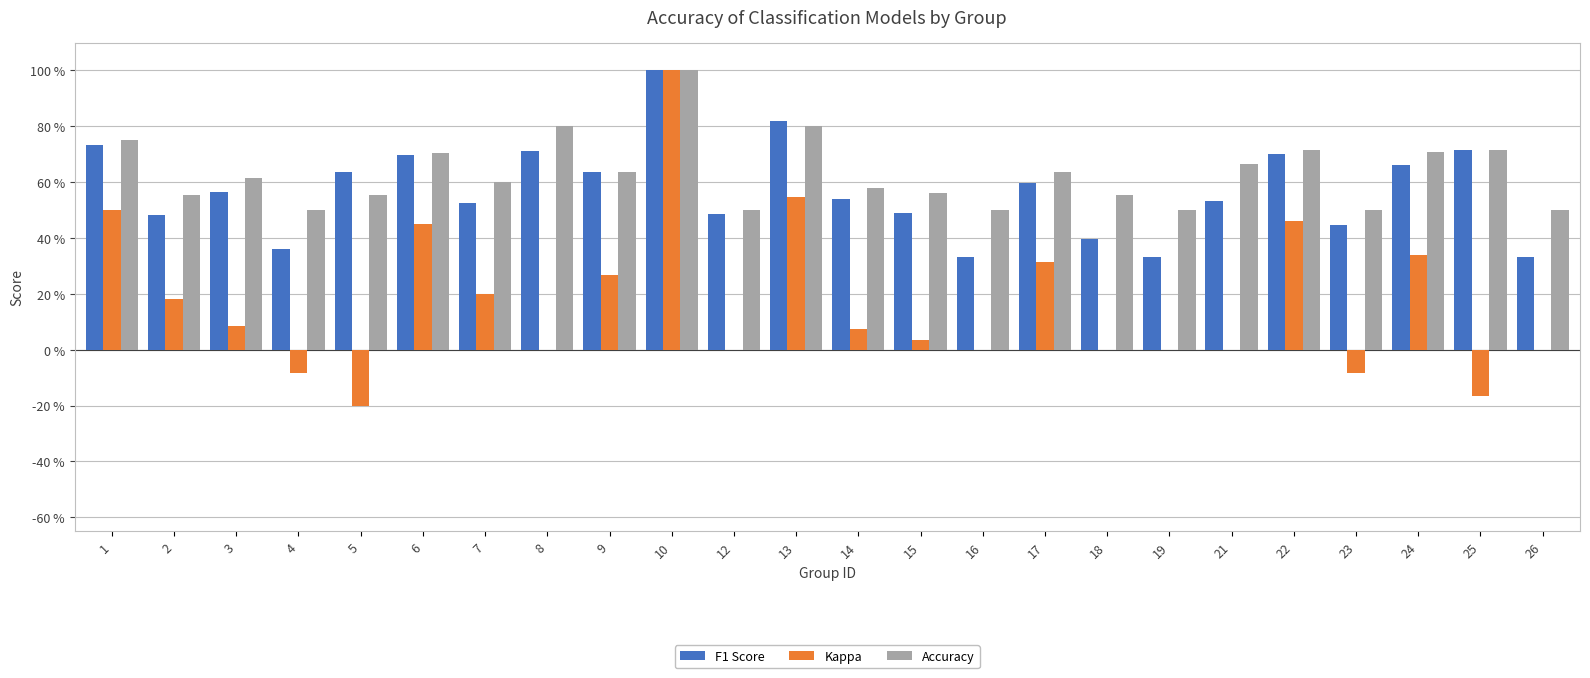

What are all the series names shown in the legend?

F1 Score, Kappa, Accuracy